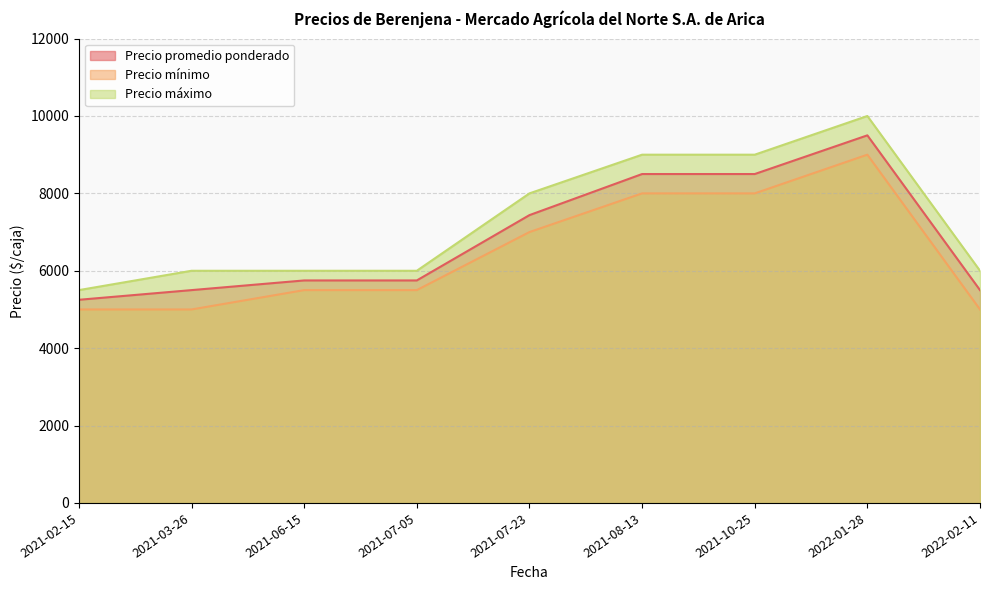

True or false: Precio promedio ponderado has a value of 7438 at 2021-07-23.

True